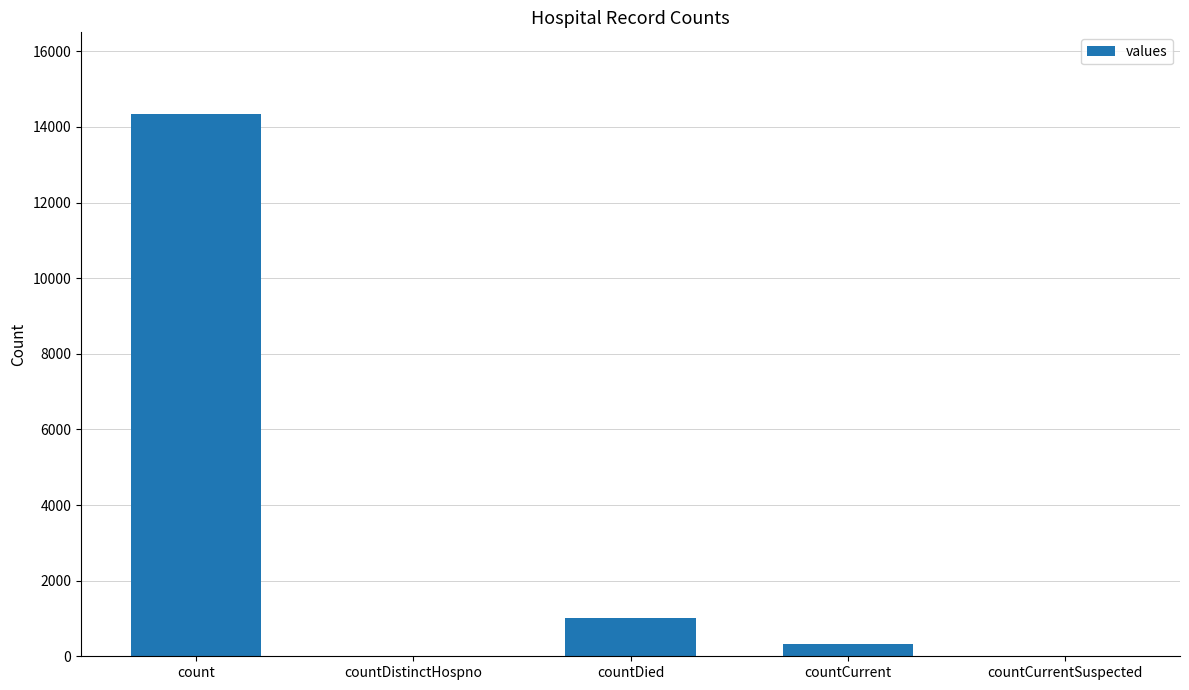

Which label corresponds to the largest value in the chart?

count